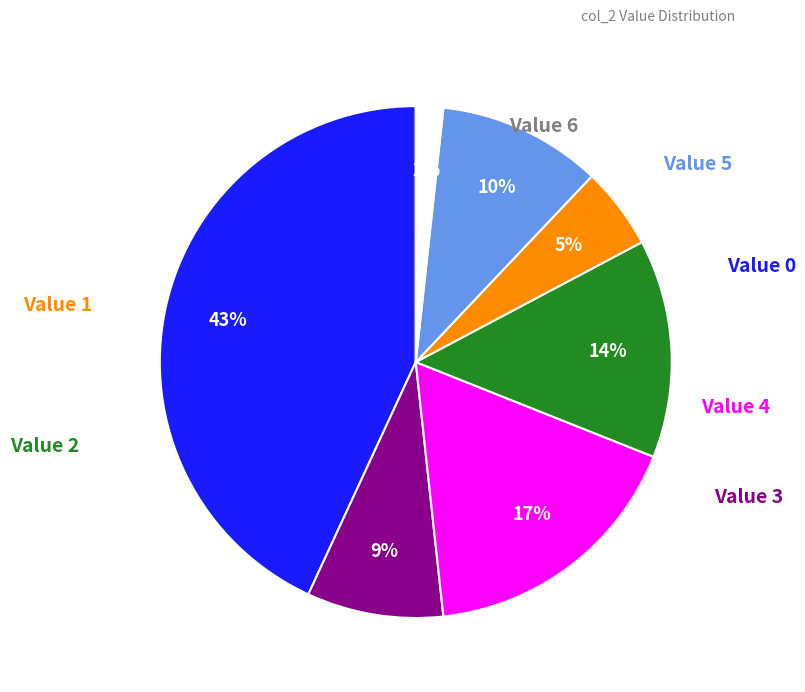

To the nearest percent, what is the difference between the largest and smallest slice percentages?

41%